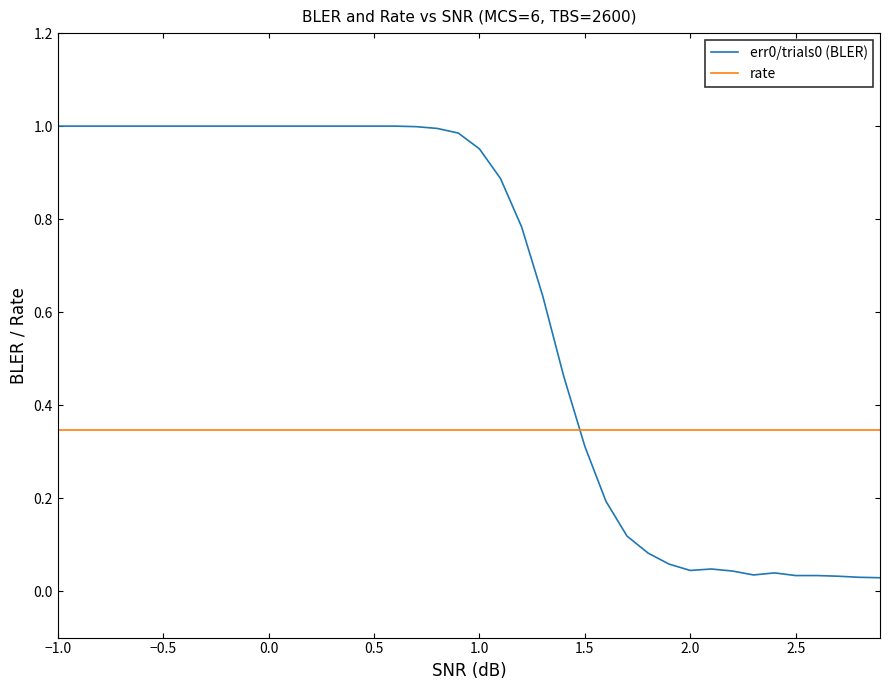

How many categories are shown in the chart?

40